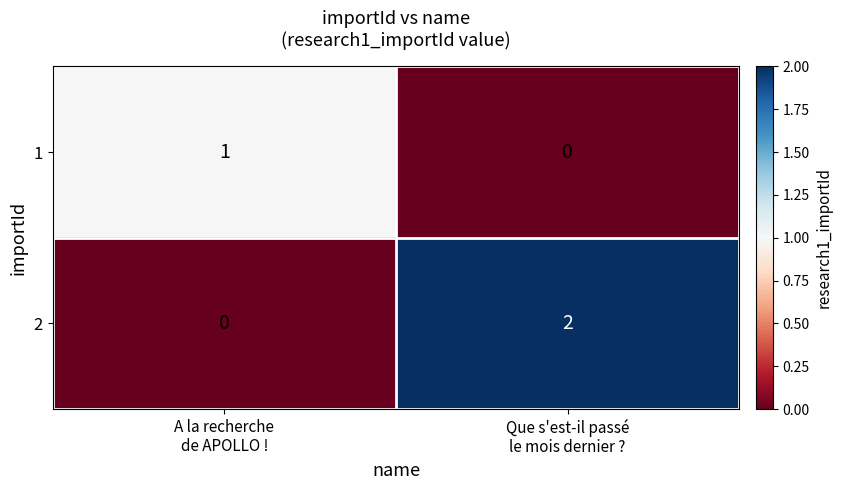

Rank the series by their maximum value, from highest to lowest.

2, 1